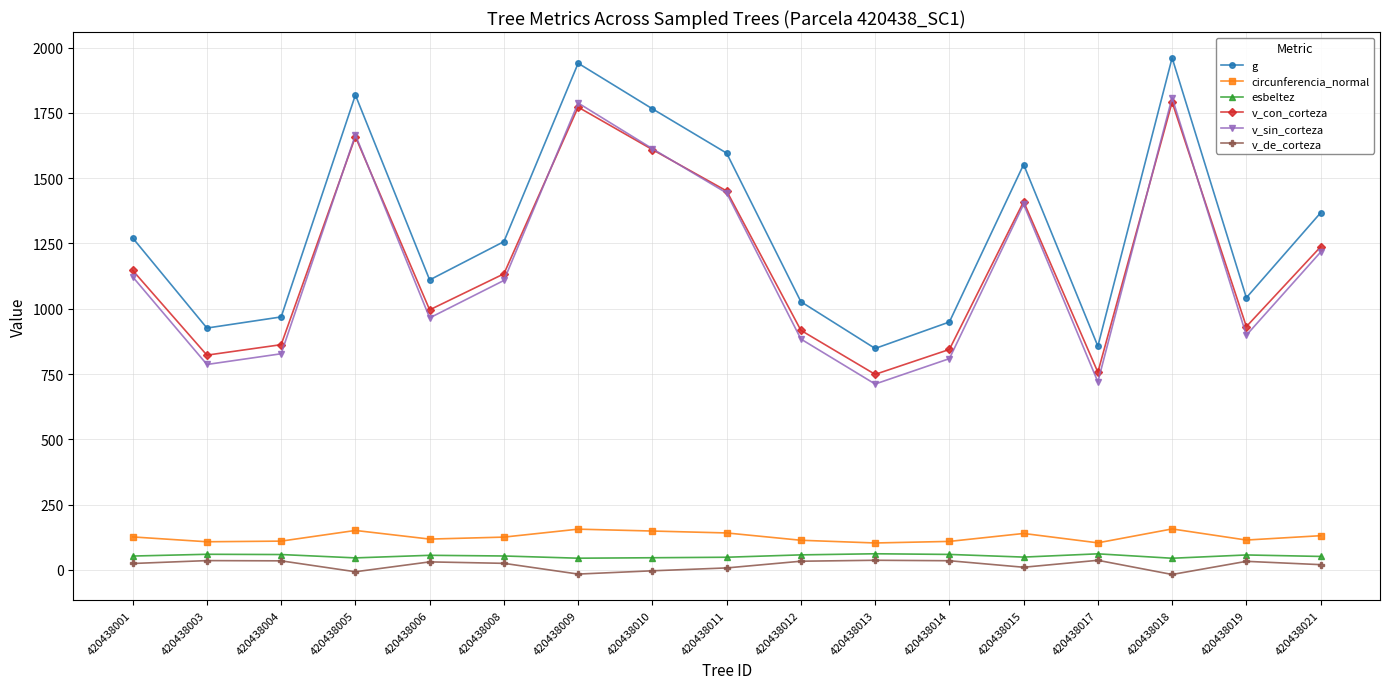

What value does the v_sin_corteza series have at 420438019?

898.7